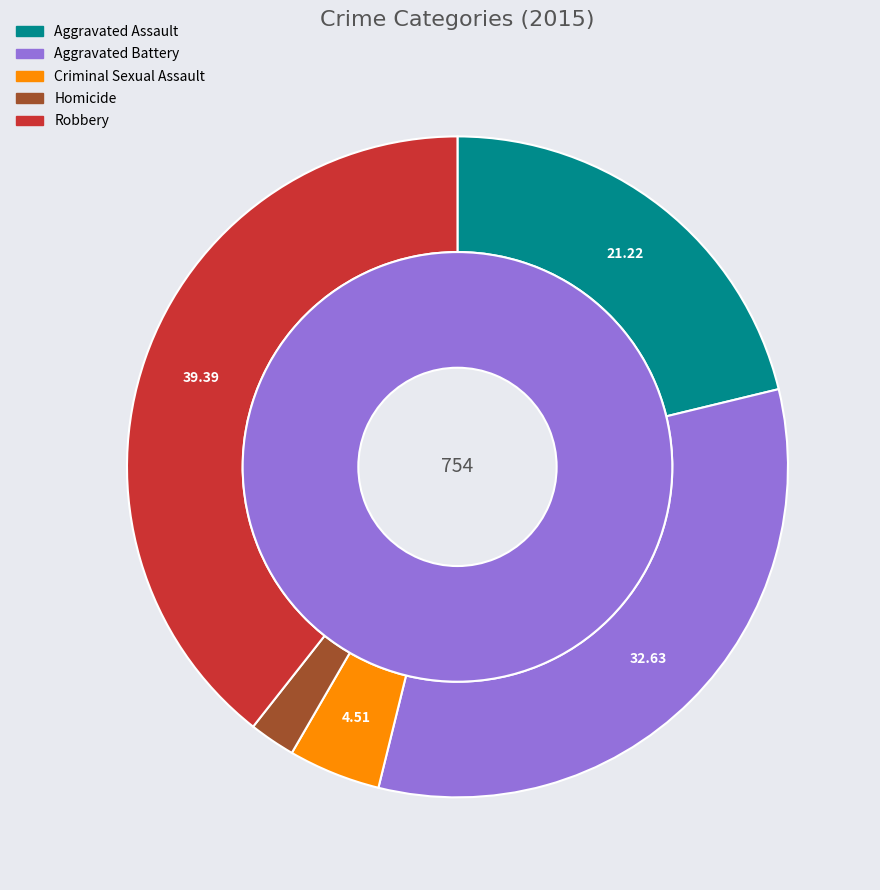

What percentage is the Aggravated Battery slice, to the nearest percent?

33%